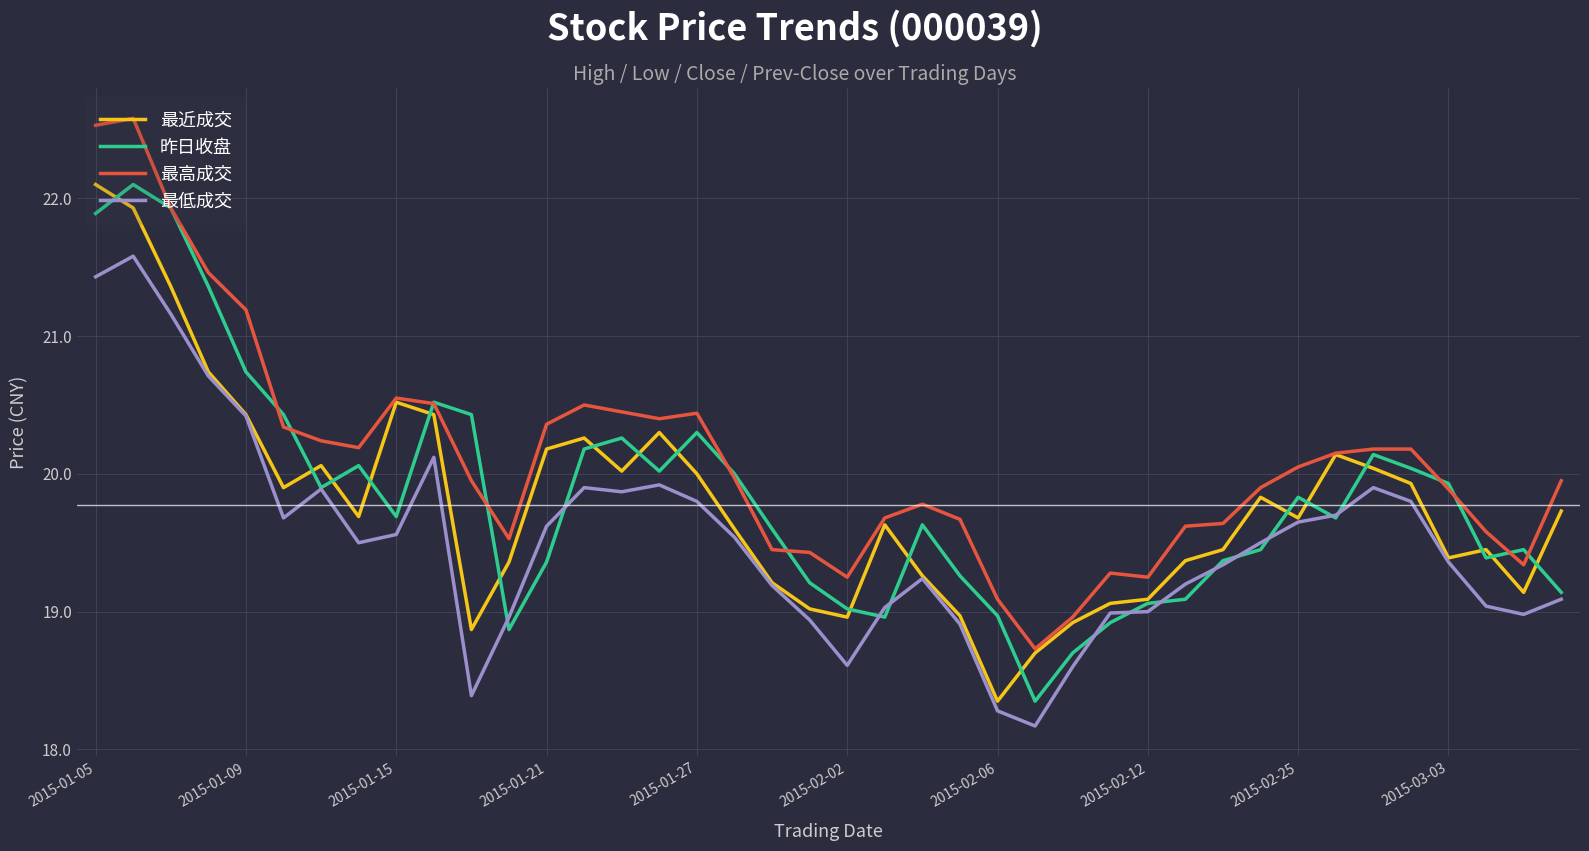

How many lines are shown in the chart?

4